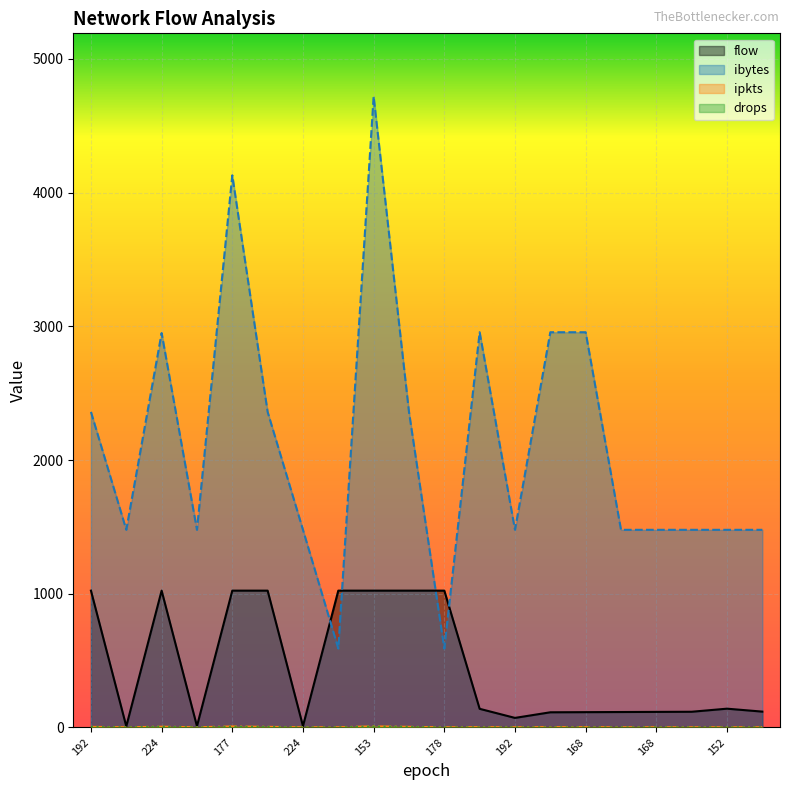

What is the total value across all series at 168?

3071